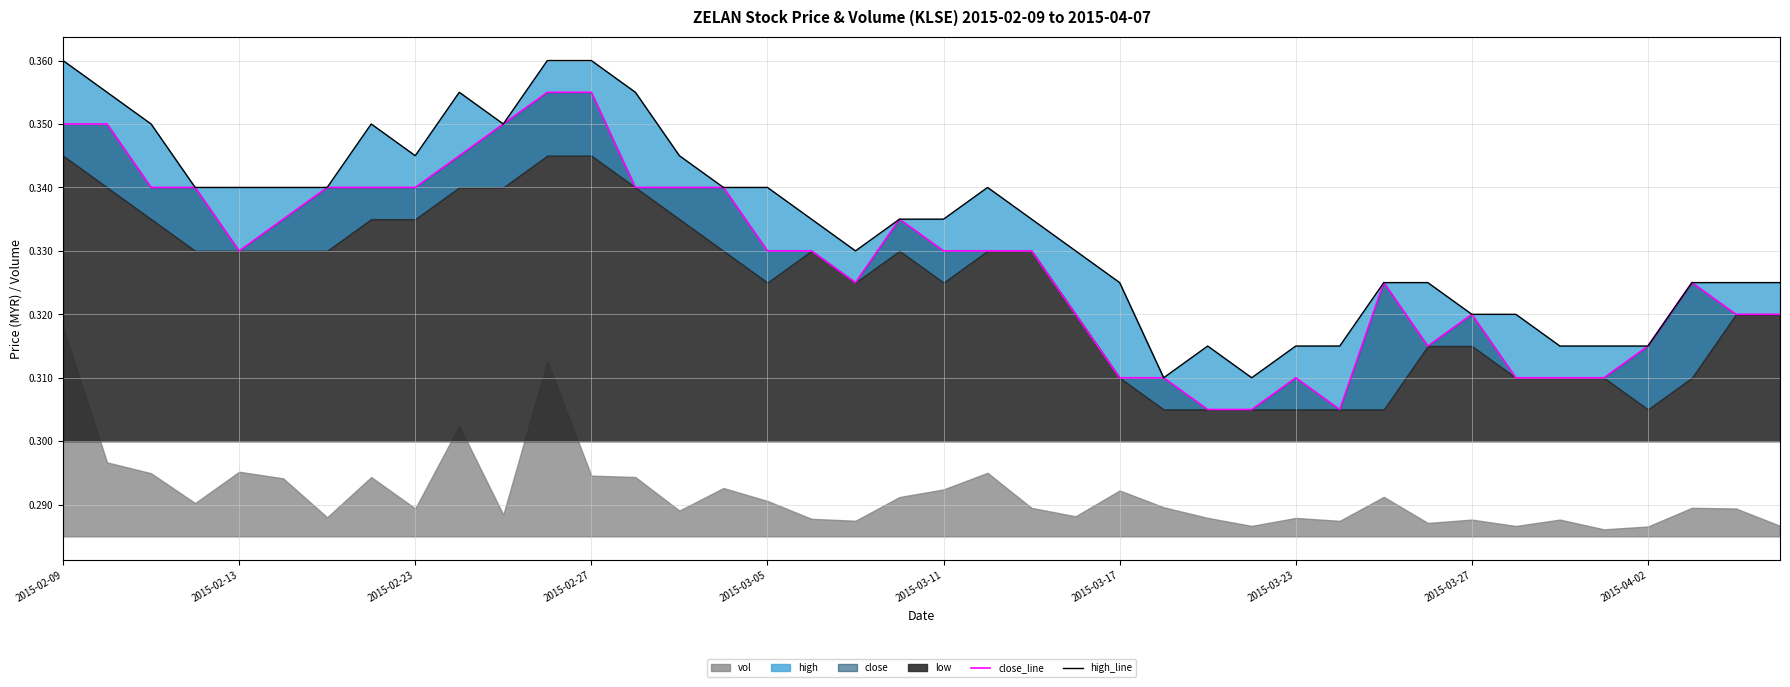

True or false: high_line and close_line intersect in this chart.

False